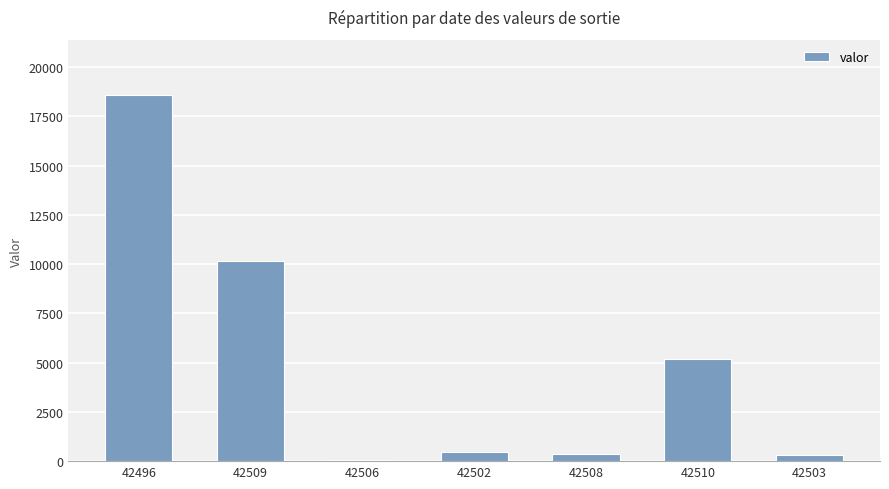

Where is the data nearest to the value 9329?

42509